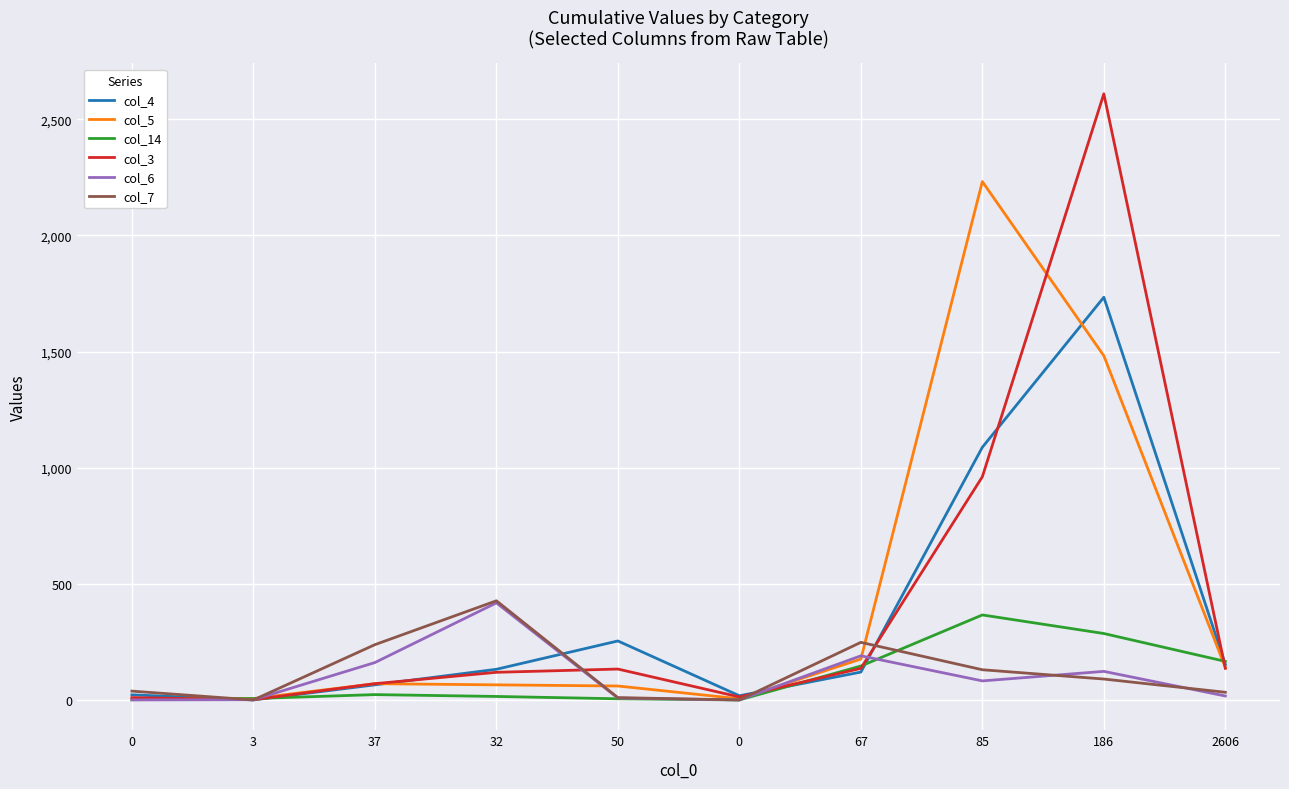

Does the chart have visible grid lines?

Yes